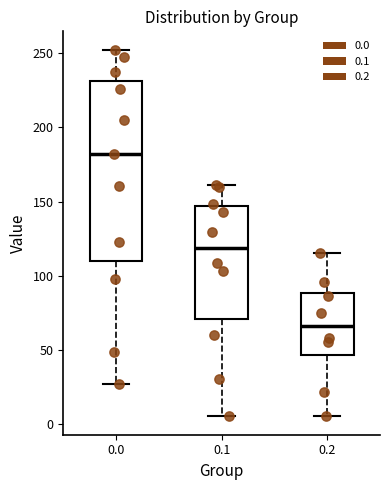

Which box is the tallest, from its lower edge to its upper edge?

0.0